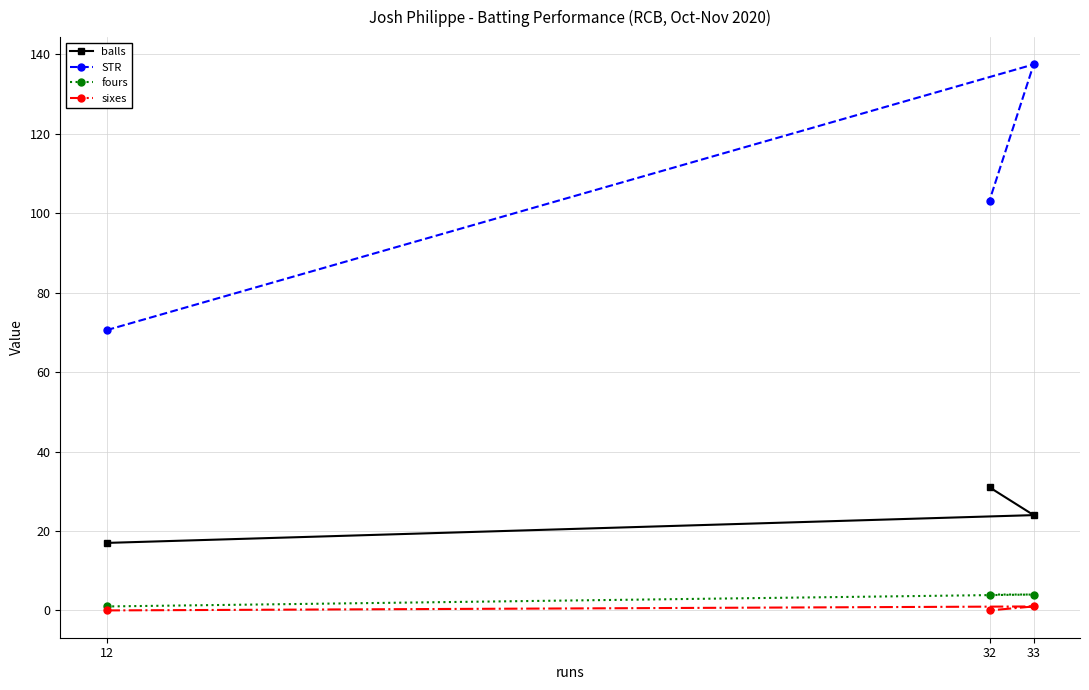

How many sixes values are between 0 and 1?

3